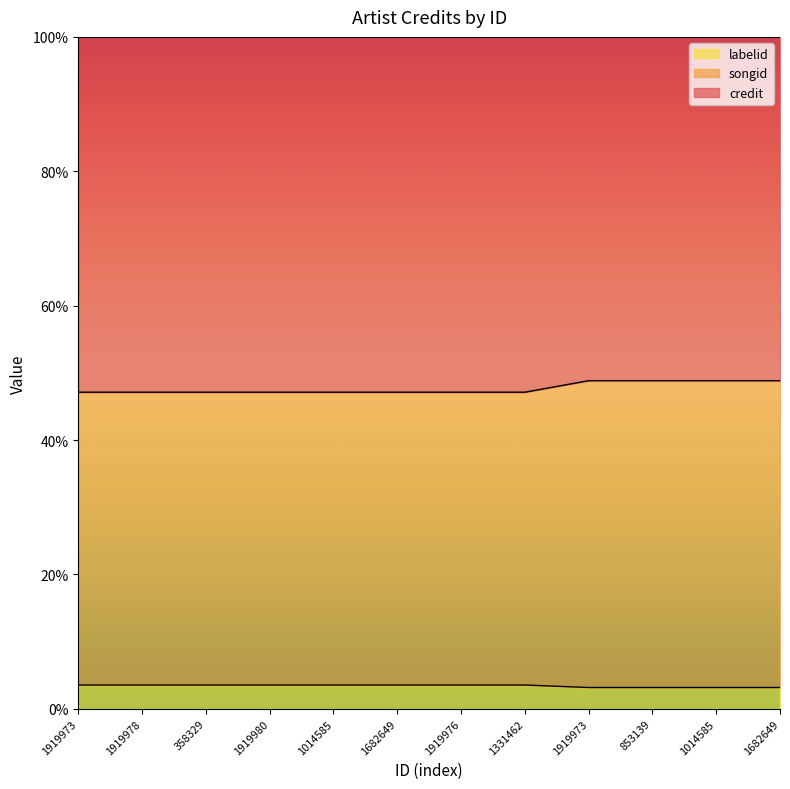

What is the total value across all series at 853139?

100.0